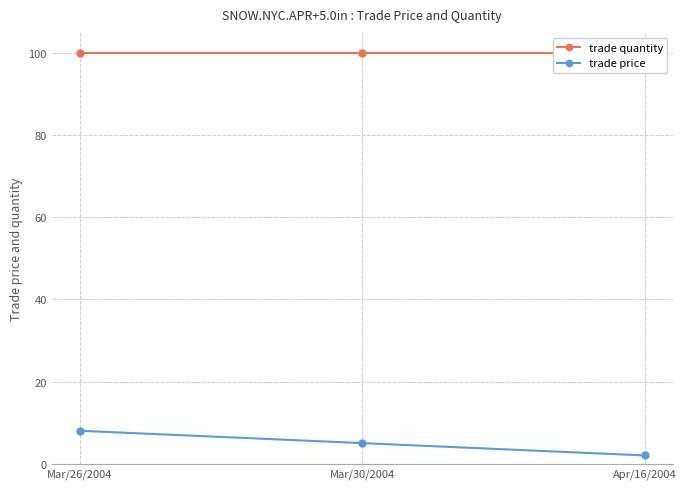

Which series has the largest total across all categories?

trade quantity